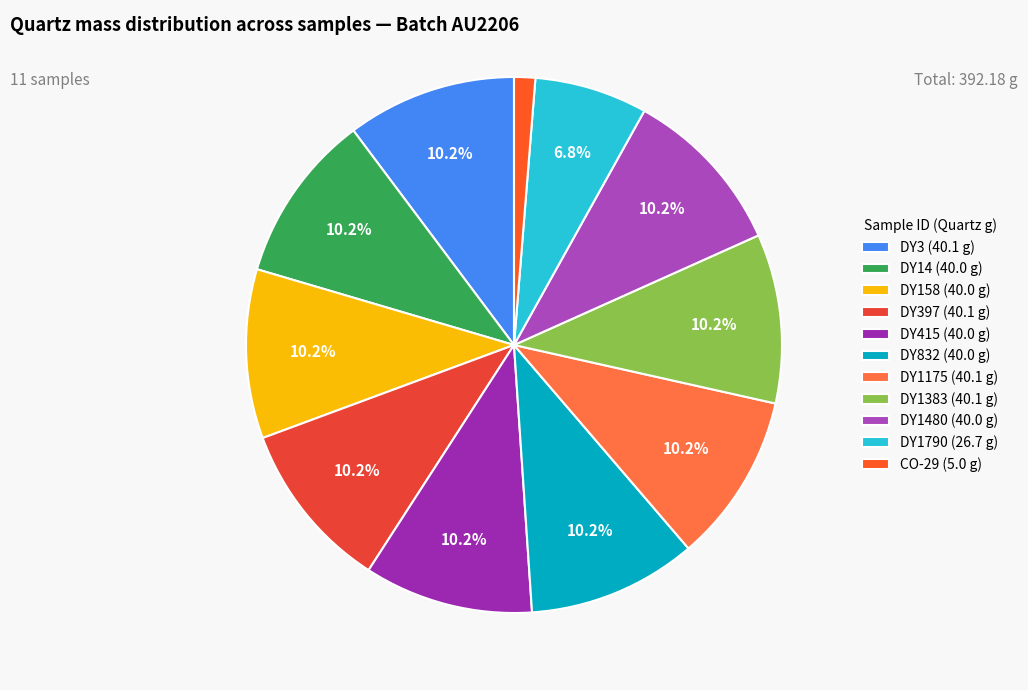

Is there any slice that represents more than half of the pie?

No